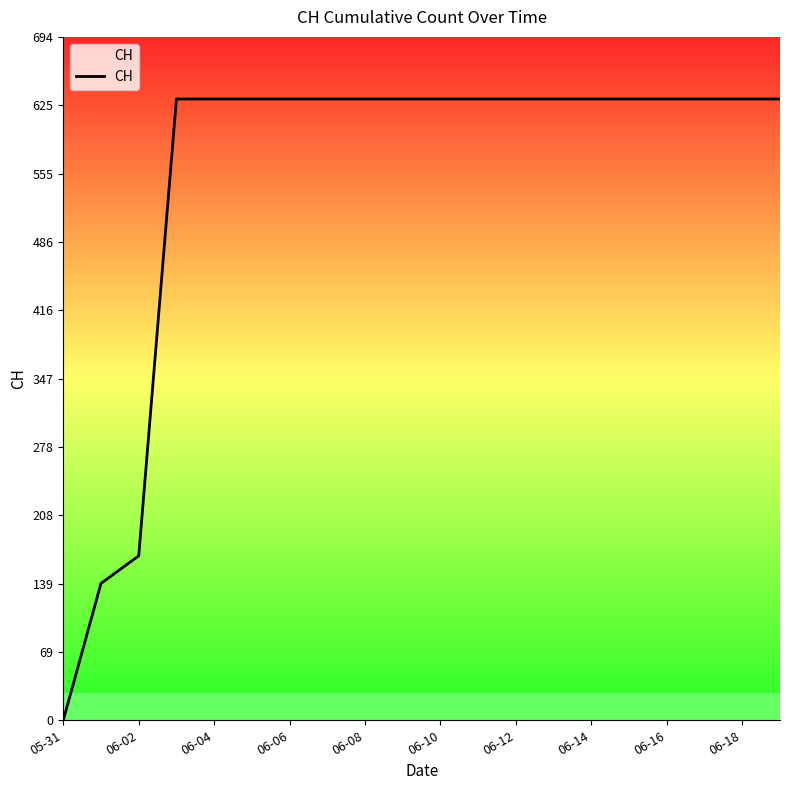

What is the difference between the maximum and minimum values?

631